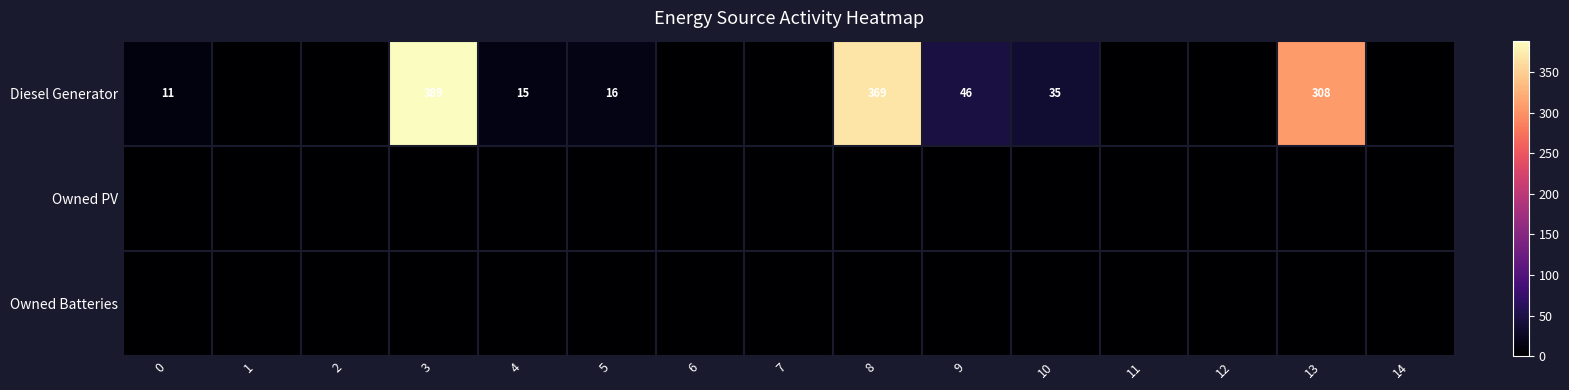

What is the difference between the second highest and minimum values in the Diesel Generator series?

369